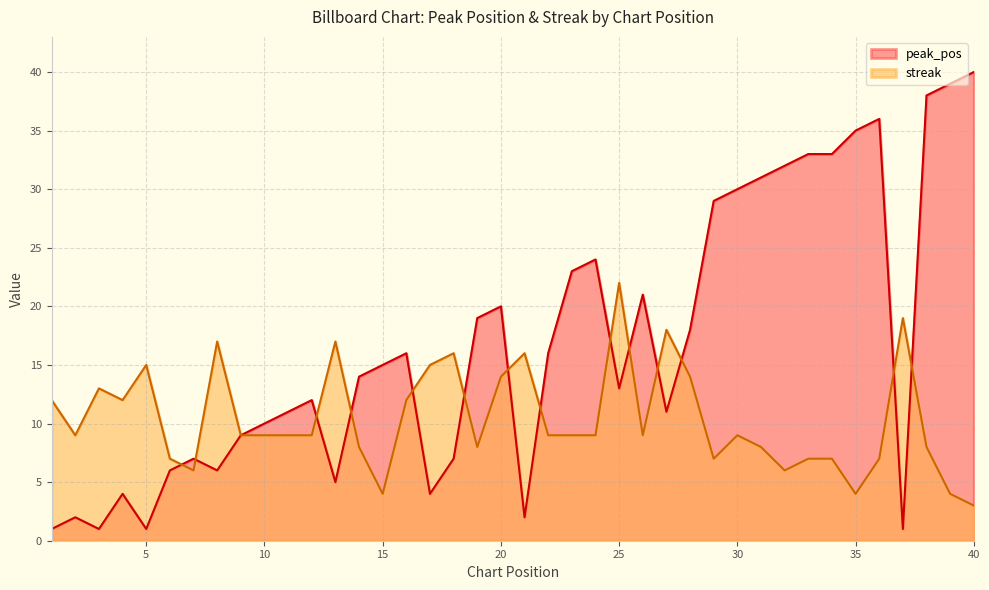

Is it true that peak_pos equals 13 at 32?

False